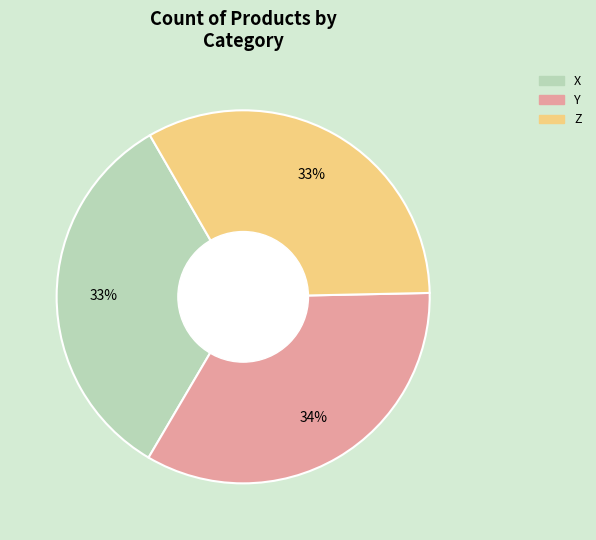

Which category has the biggest portion of the pie?

Y